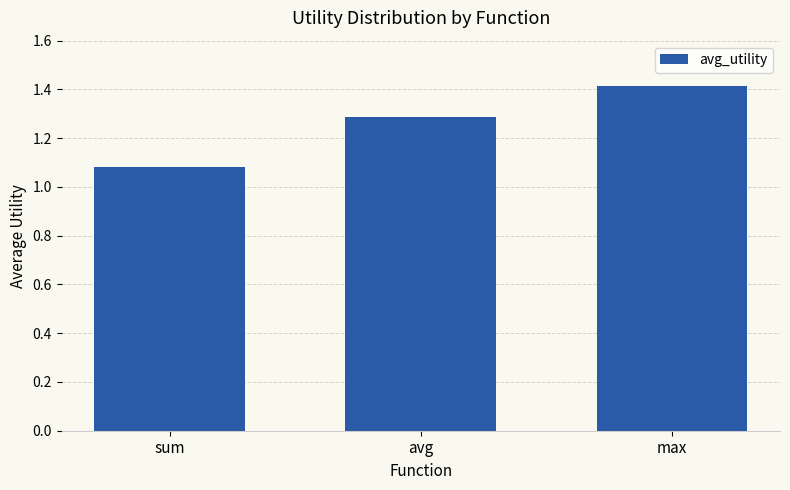

What is the sum of the values at sum and max?

2.5